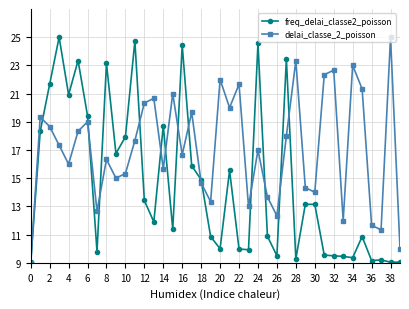

True or false: freq_delai_classe2_poisson has more than 1 points higher than both neighbors.

True